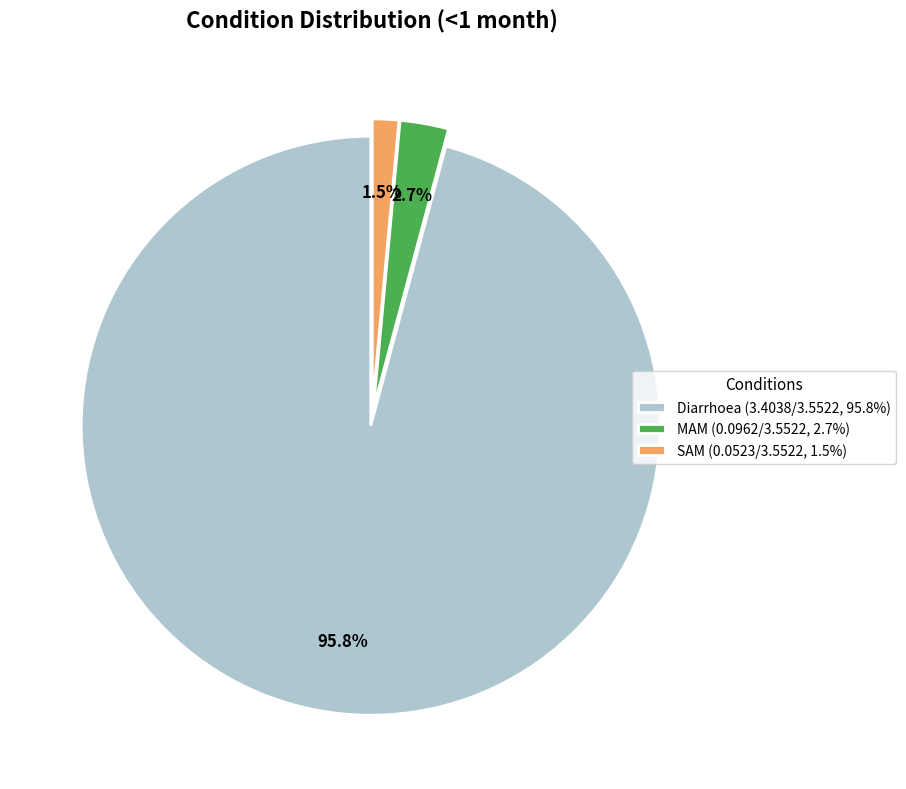

What is the total percentage of SAM and MAM?

4.2%